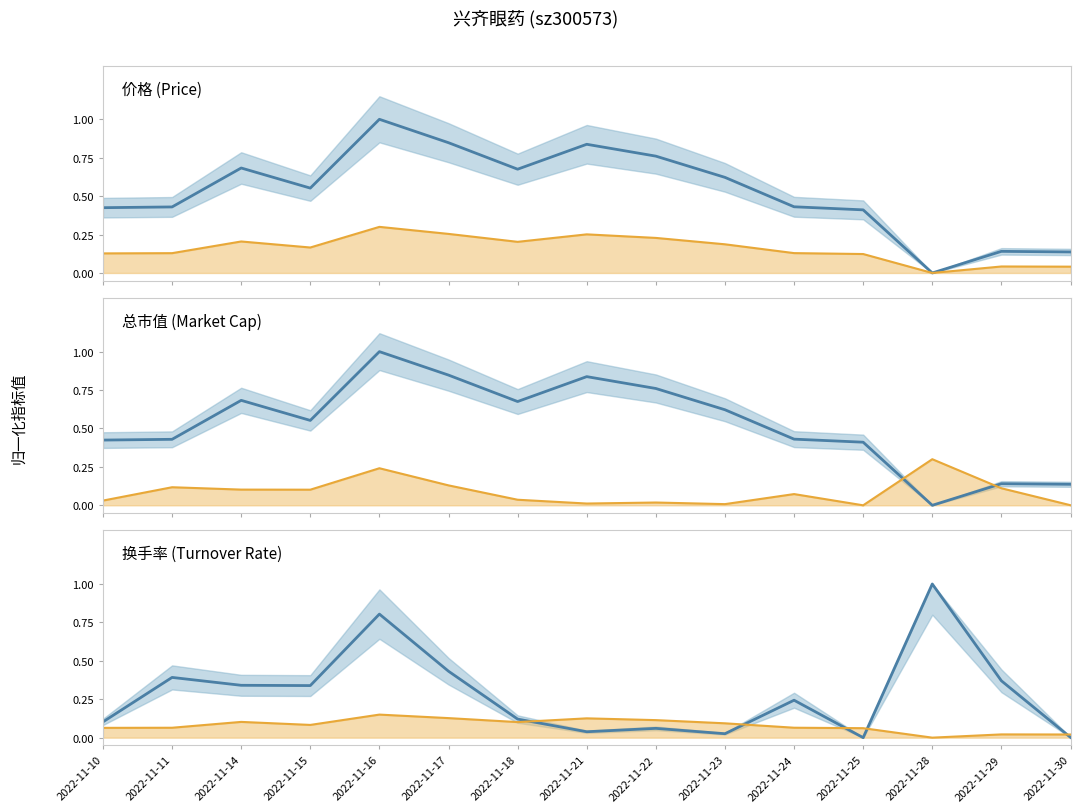

Does the chart have visible grid lines?

No